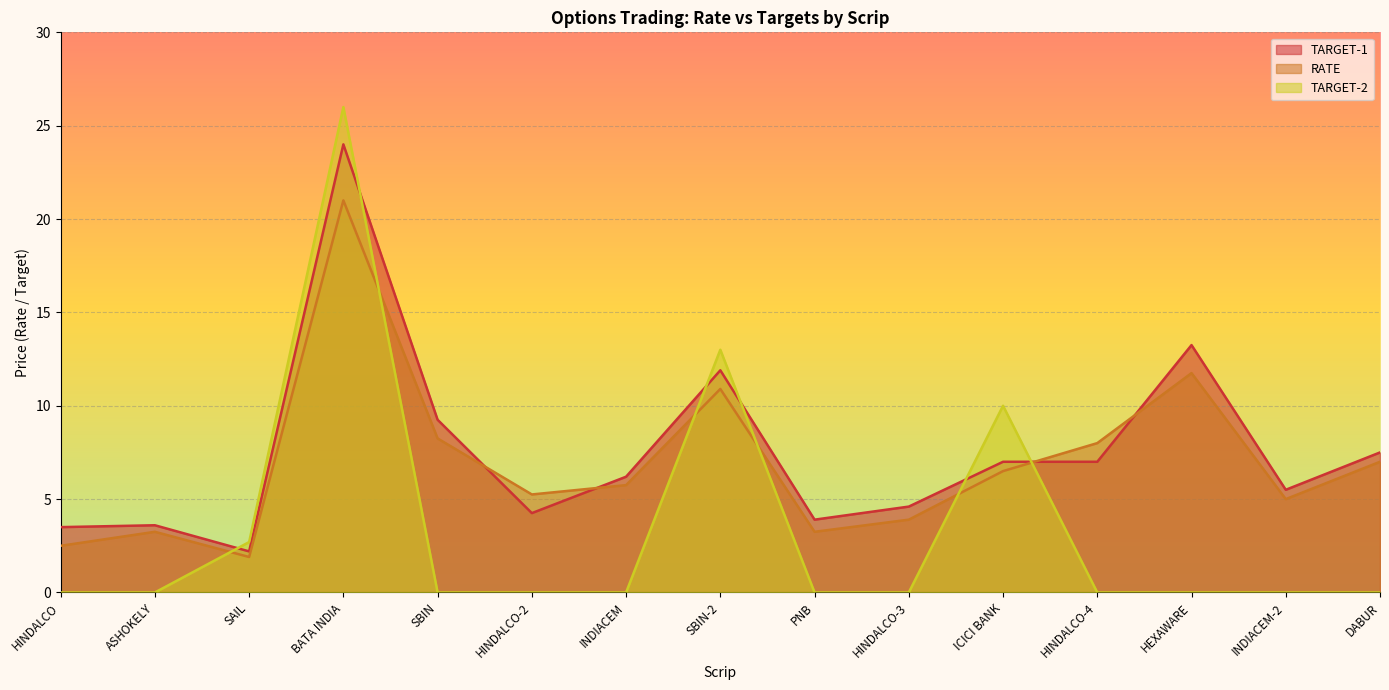

What is the average value of the TARGET-2 series?

3.4